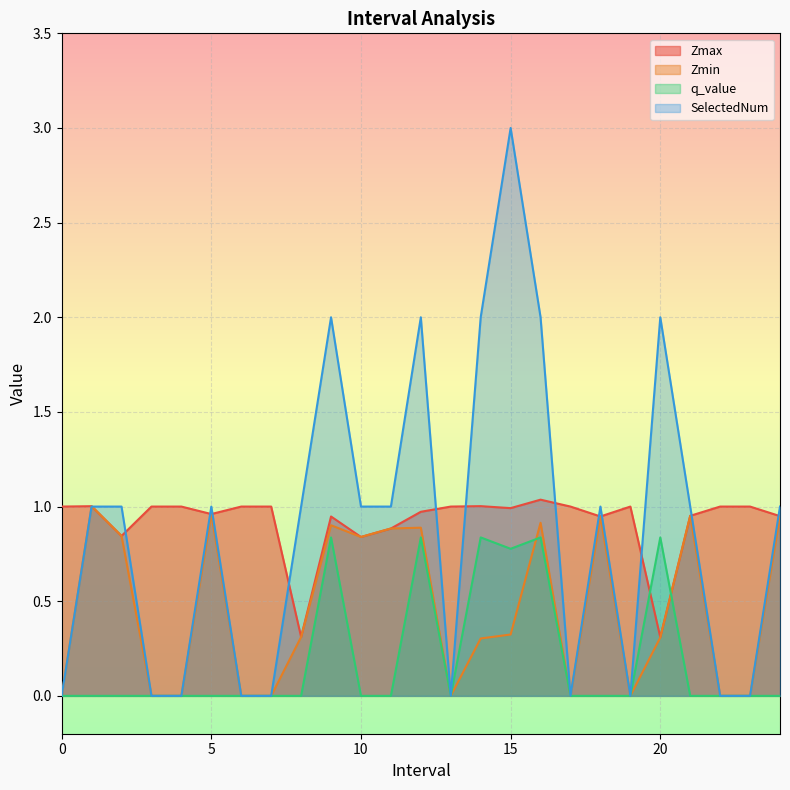

What are all the series names shown in the legend?

Zmax, Zmin, q_value, SelectedNum